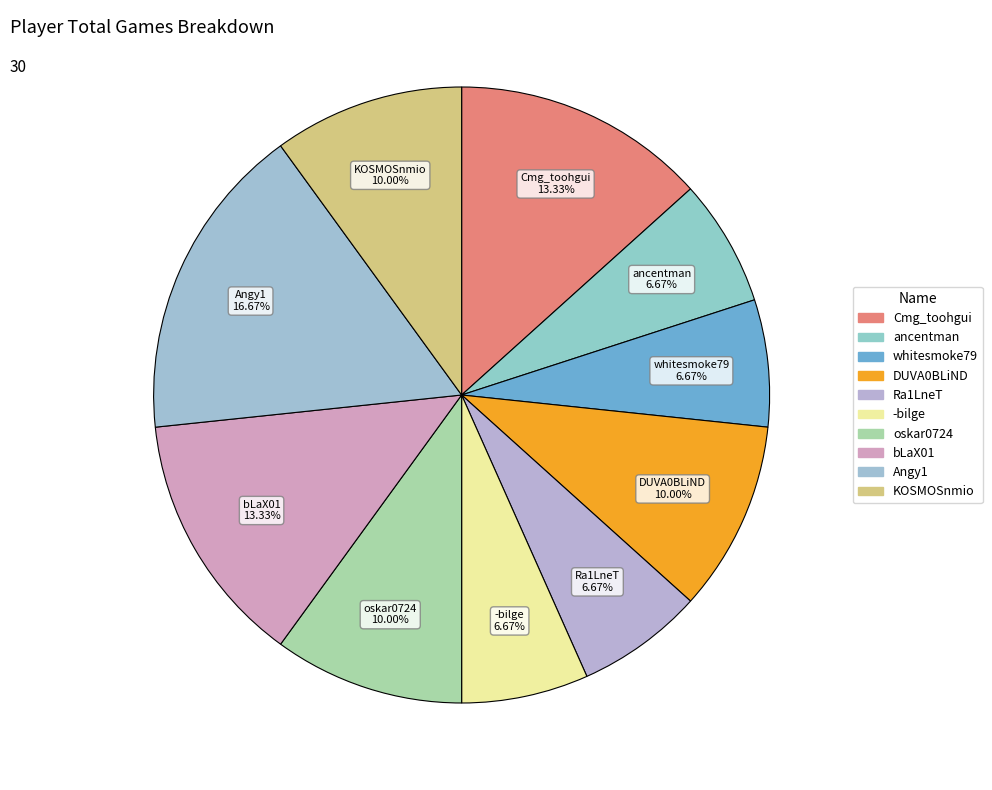

Which category has the biggest portion of the pie?

Angy1